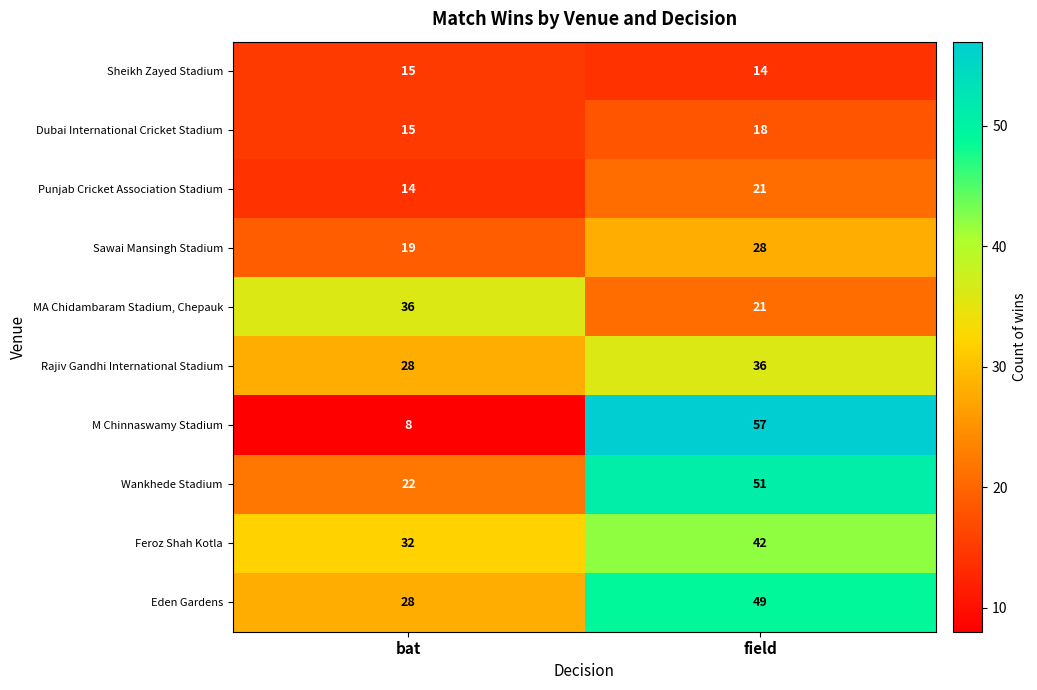

What is the total value across all series at field?

337